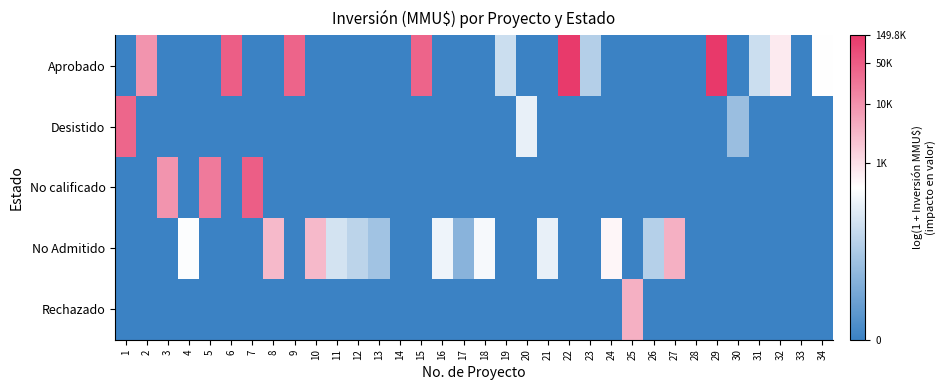

At which category is the sum across all series the highest?

29